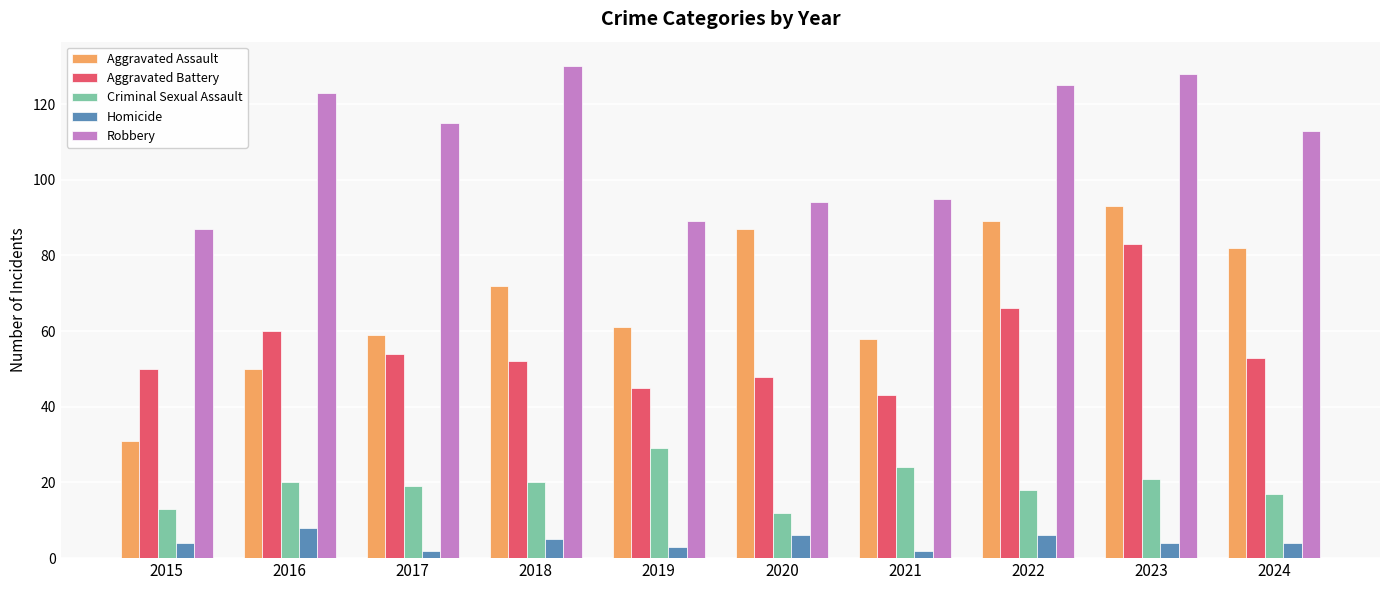

How many data points in Aggravated Assault are less than 72?

5